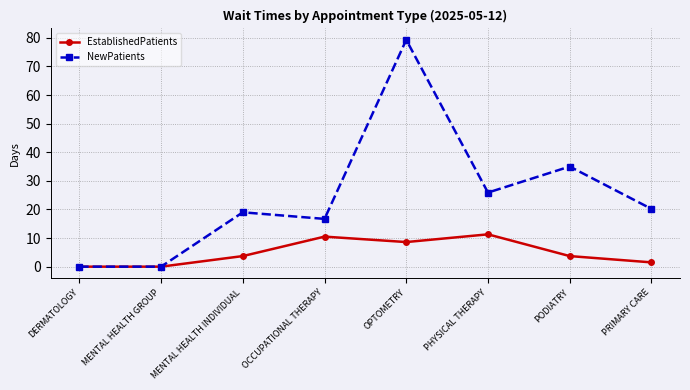

Where is NewPatients nearest to the value 39?

PODIATRY